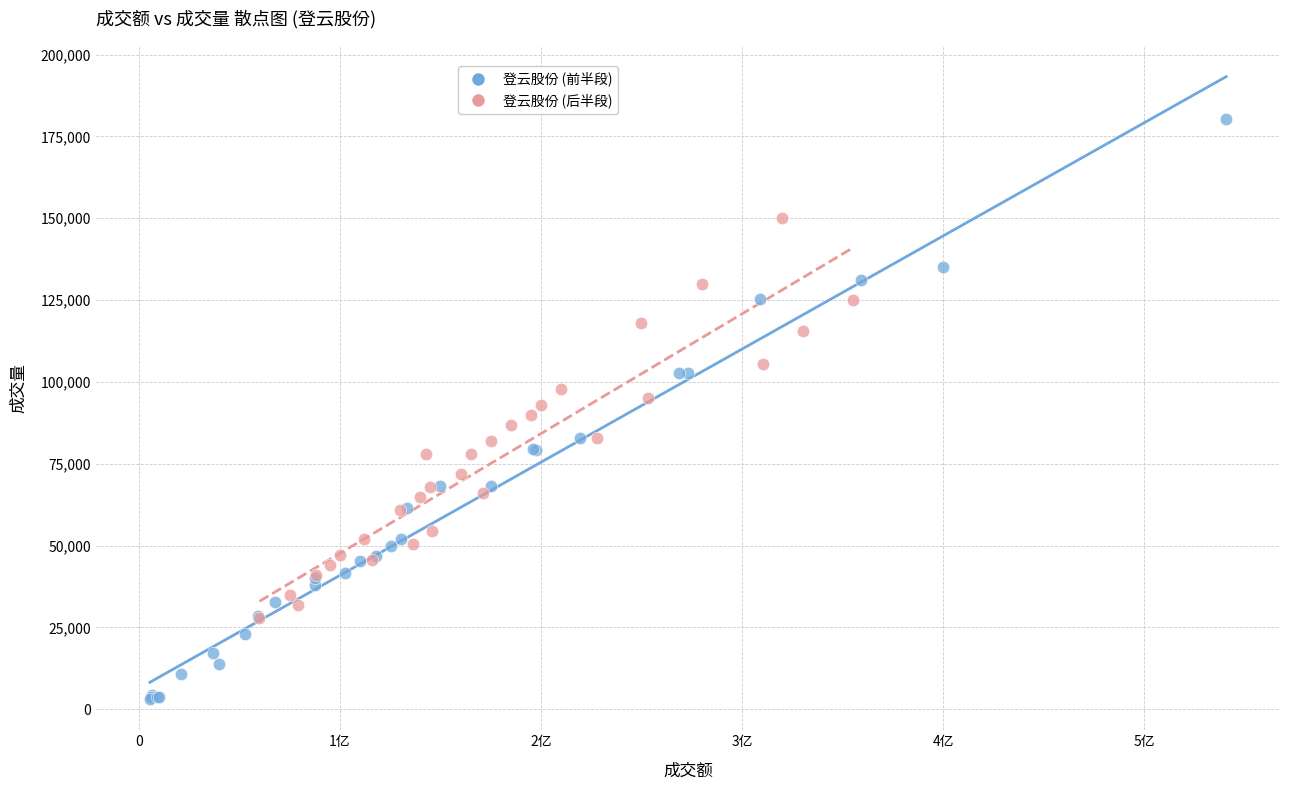

Which series reaches the maximum Y coordinate?

登云股份 (前半段)